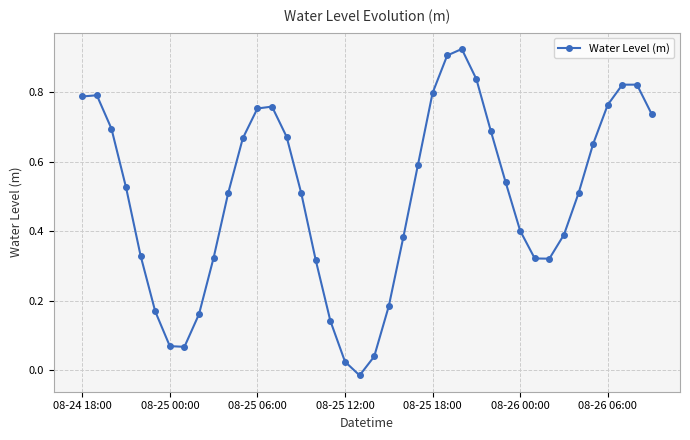

How many negative values are there?

1